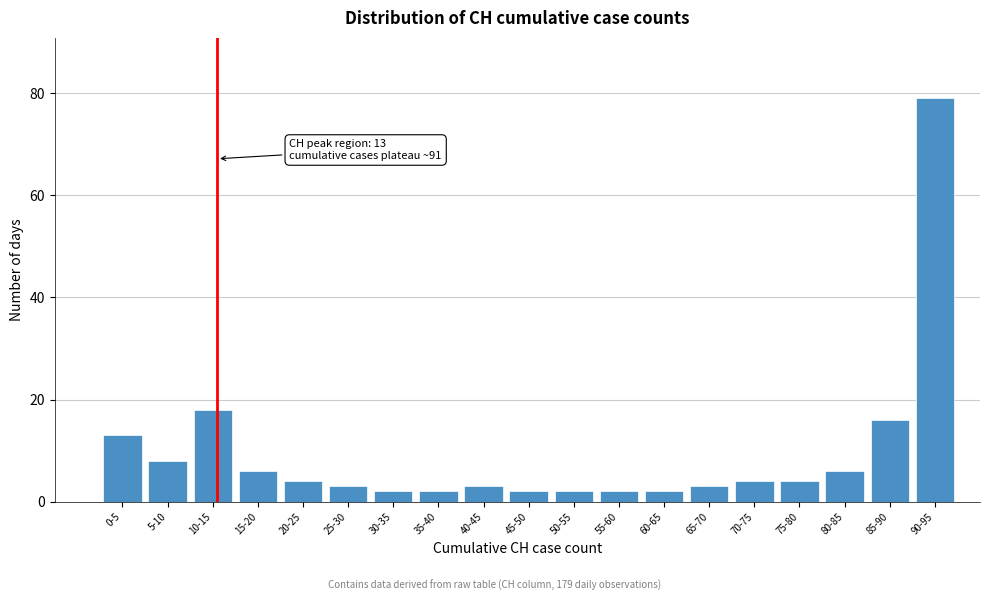

Reading left to right, transcribe all the data shown in this chart.

0-5=13	5-10=8	10-15=18	15-20=6	20-25=4	25-30=3	30-35=2	35-40=2	40-45=3	45-50=2	50-55=2	55-60=2	60-65=2	65-70=3	70-75=4	75-80=4	80-85=6	85-90=16	90-95=79